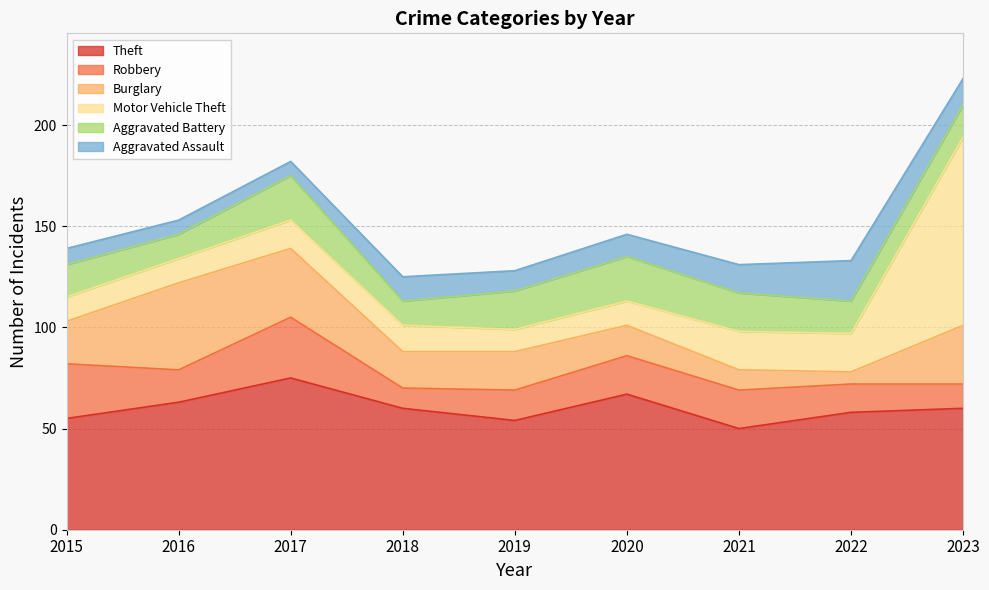

What is the total value across all series at 2015?

139